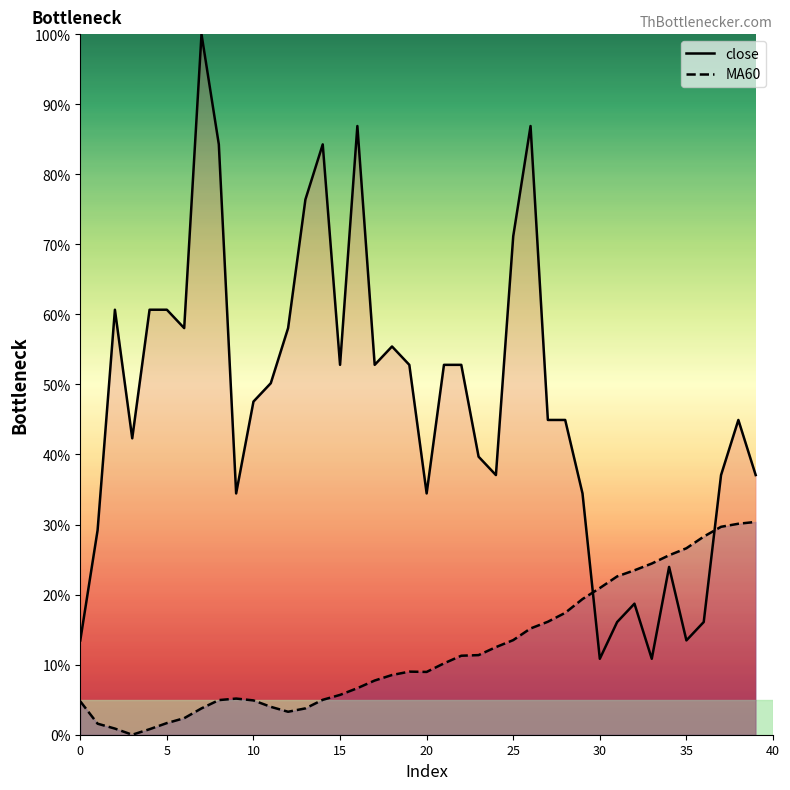

Does the chart have visible grid lines?

No